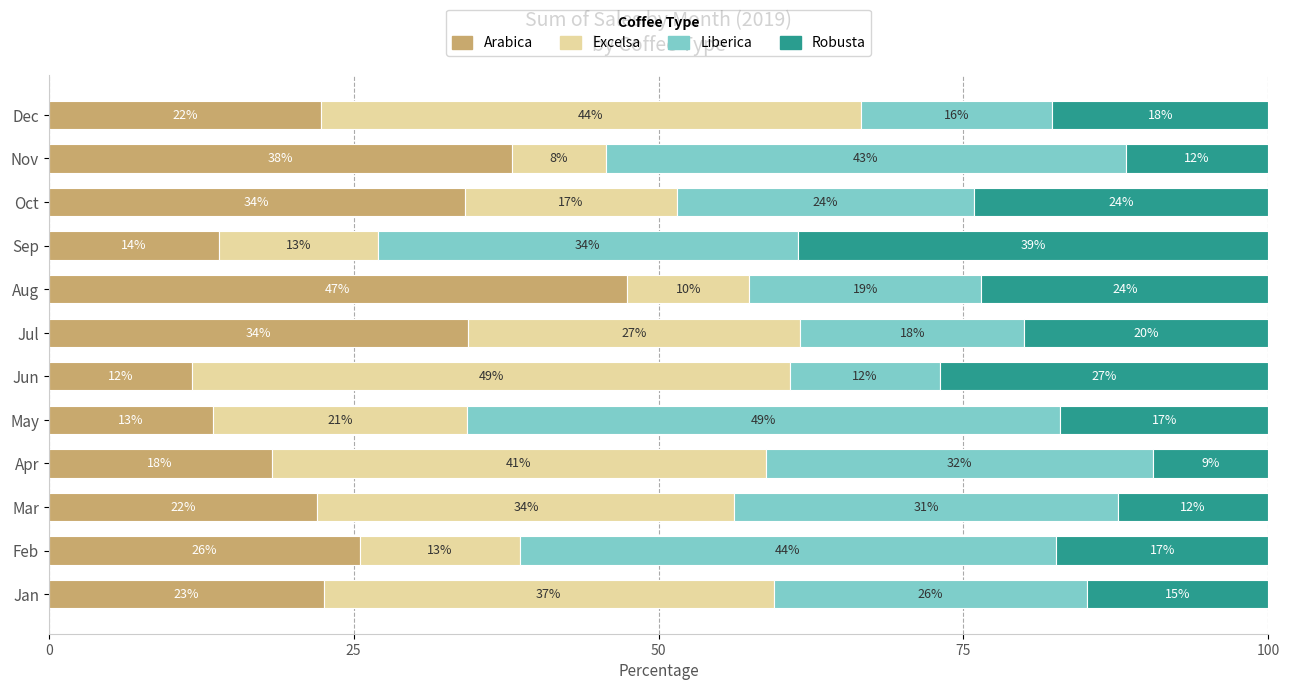

What is the total value across all series at Sep?

100.0